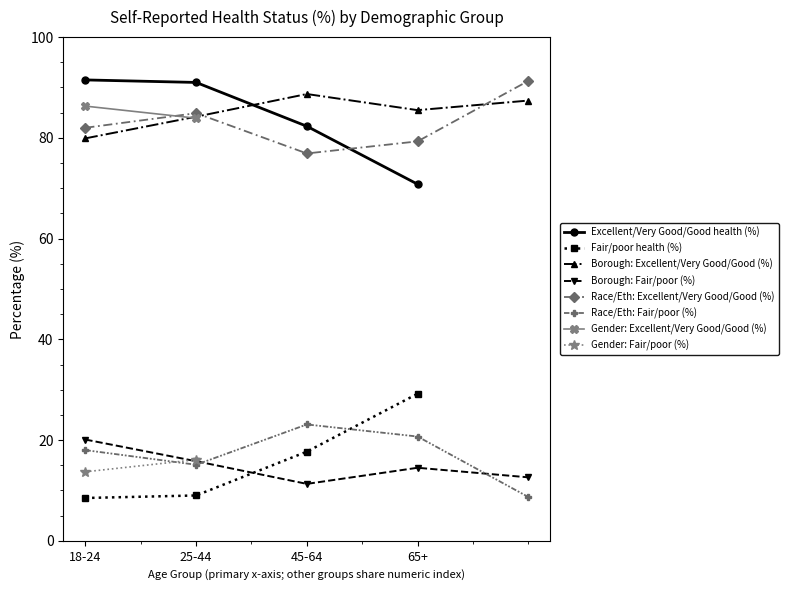

True or false: Excellent/Very Good/Good health (%) has more than 2 points higher than both neighbors.

False